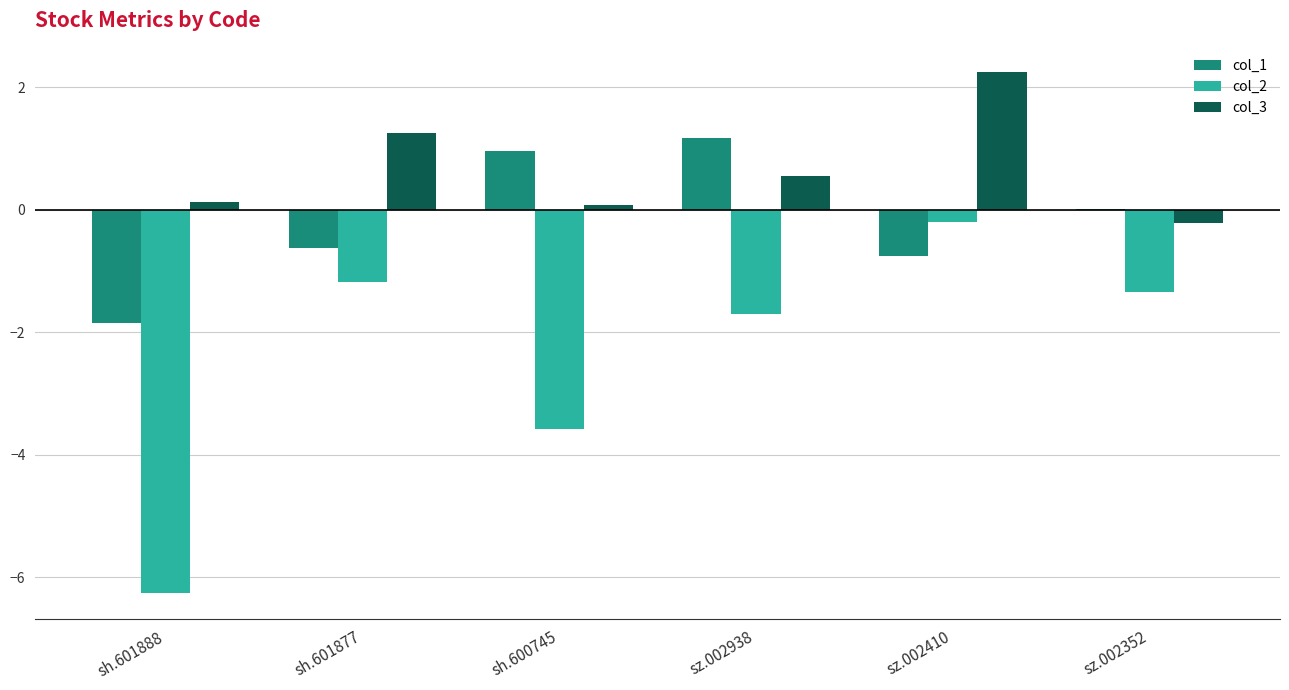

Are the bars grouped side by side (vs. stacked)?

Yes